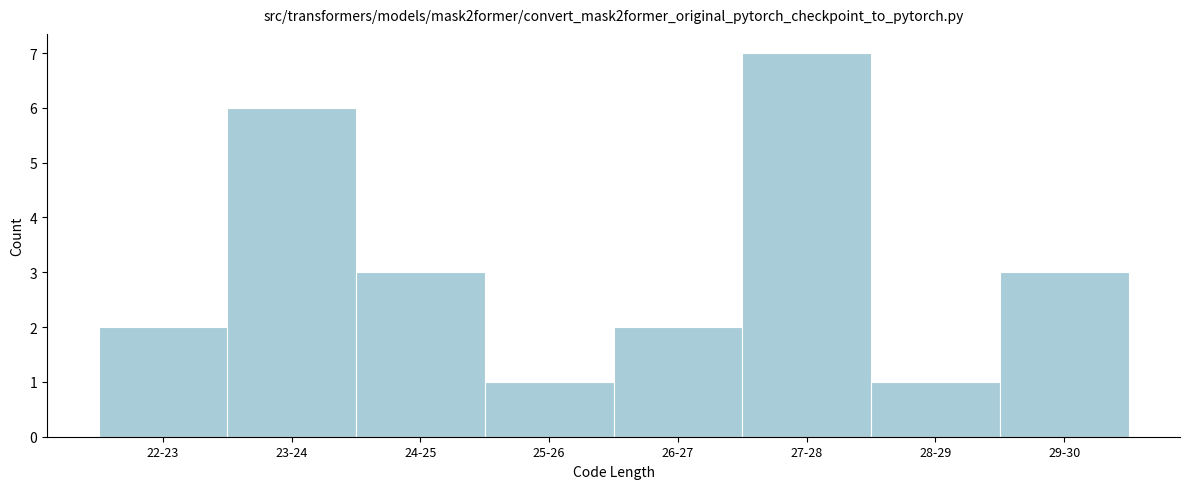

Reading left to right, what are all the values shown in this chart?

2	6	3	1	2	7	1	3